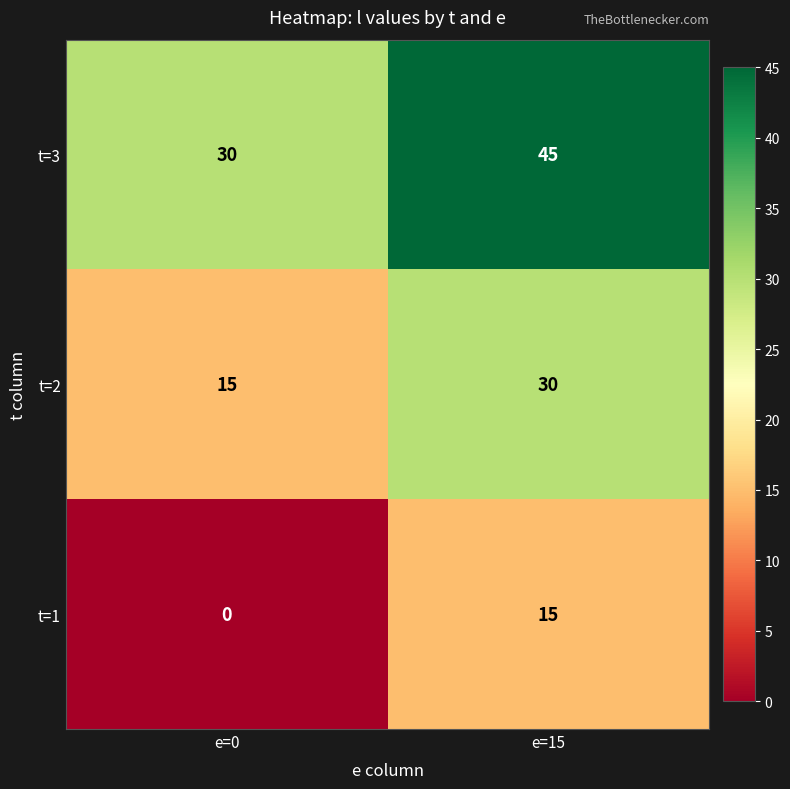

Reading left to right, what are all the values shown in this chart?

t=3: e=0=30	e=15=45
t=2: e=0=15	e=15=30
t=1: e=0=0	e=15=15